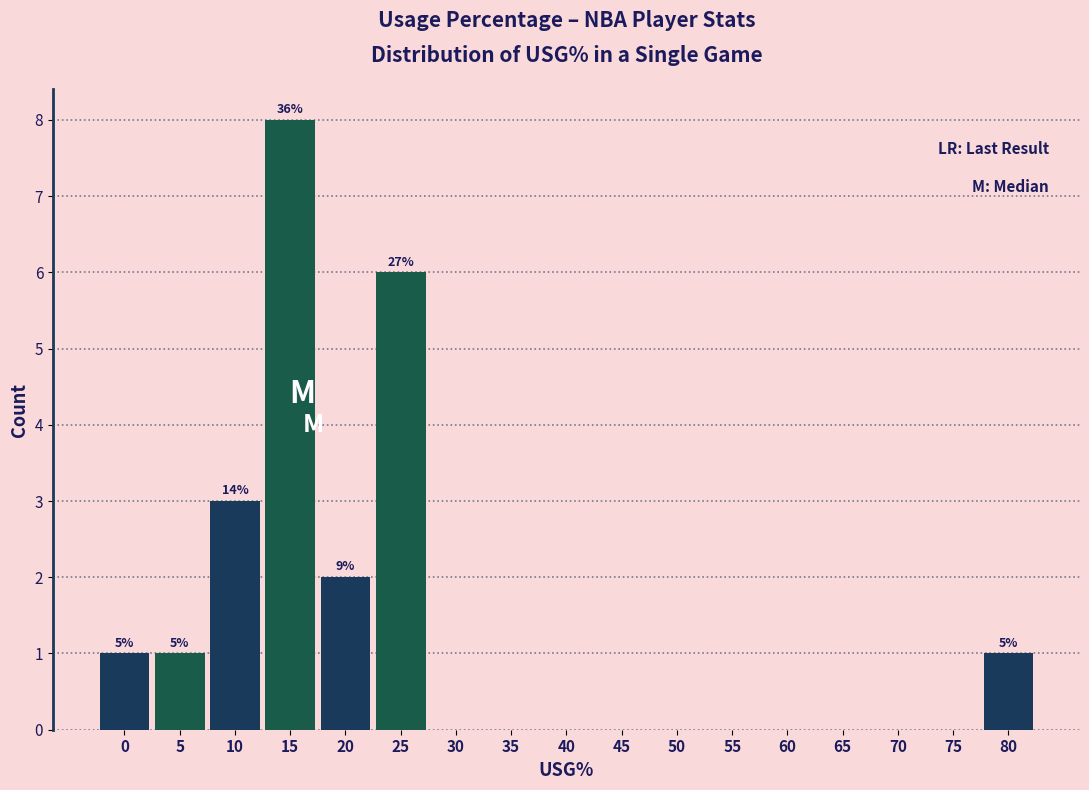

Reading right to left, extract all data points from this chart.

80=1	75=0	70=0	65=0	60=0	55=0	50=0	45=0	40=0	35=0	30=0	25=6	20=2	15=8	10=3	5=1	0=1